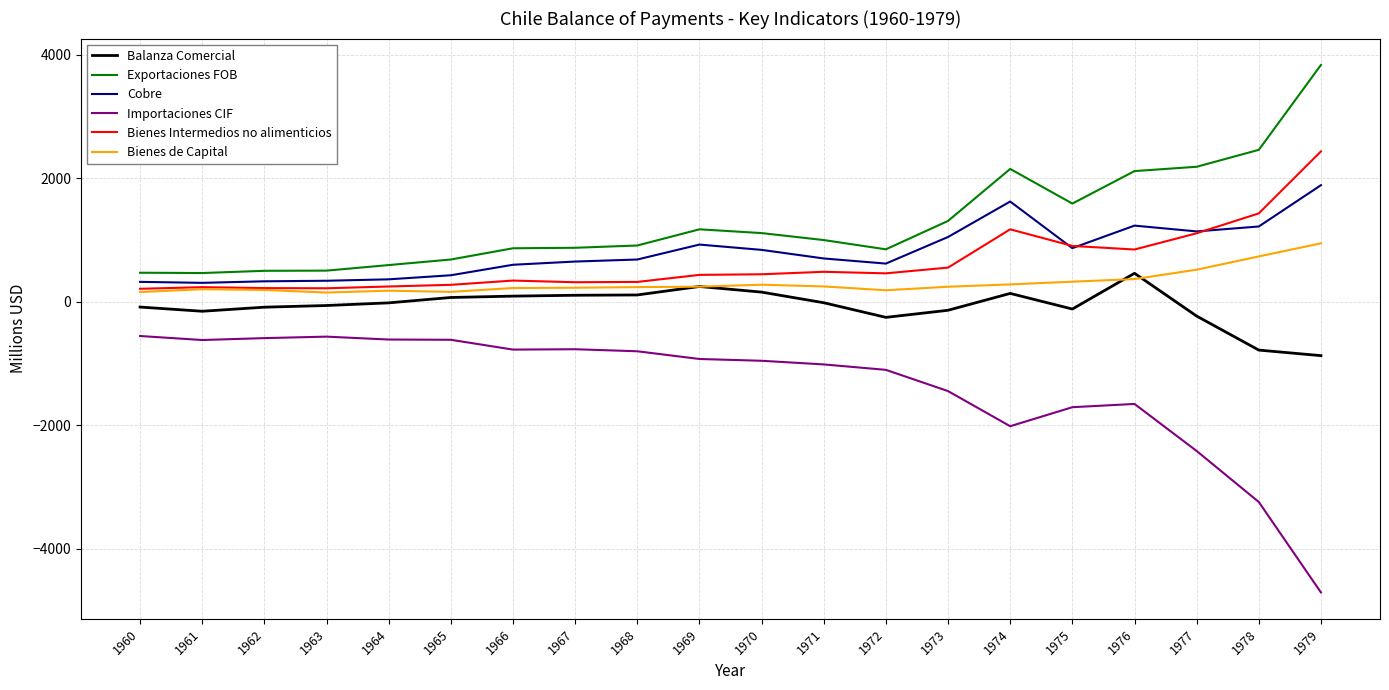

What is the difference between the Importaciones CIF values at 1973 and 1962?

858